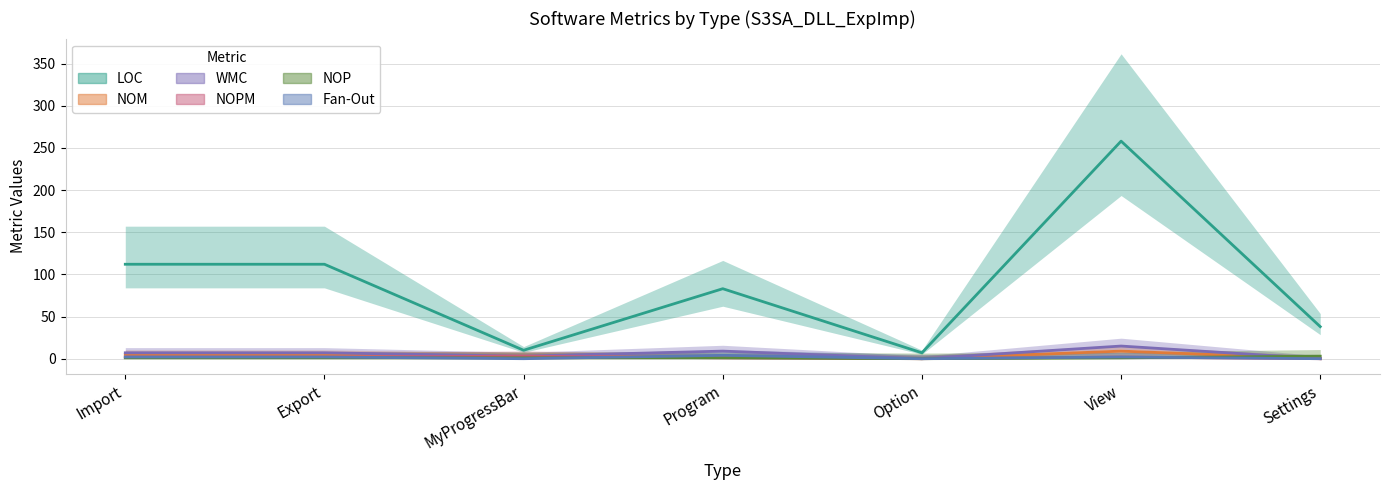

How many WMC values are between 0 and 9?

6